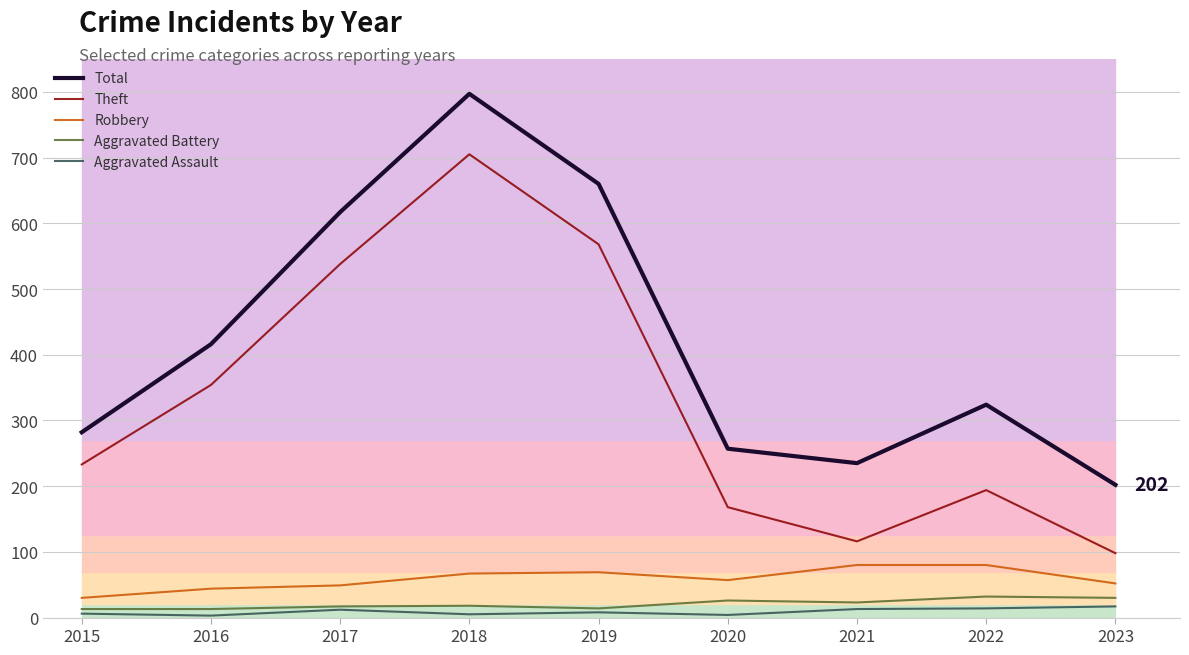

How many series are shown in this chart?

5